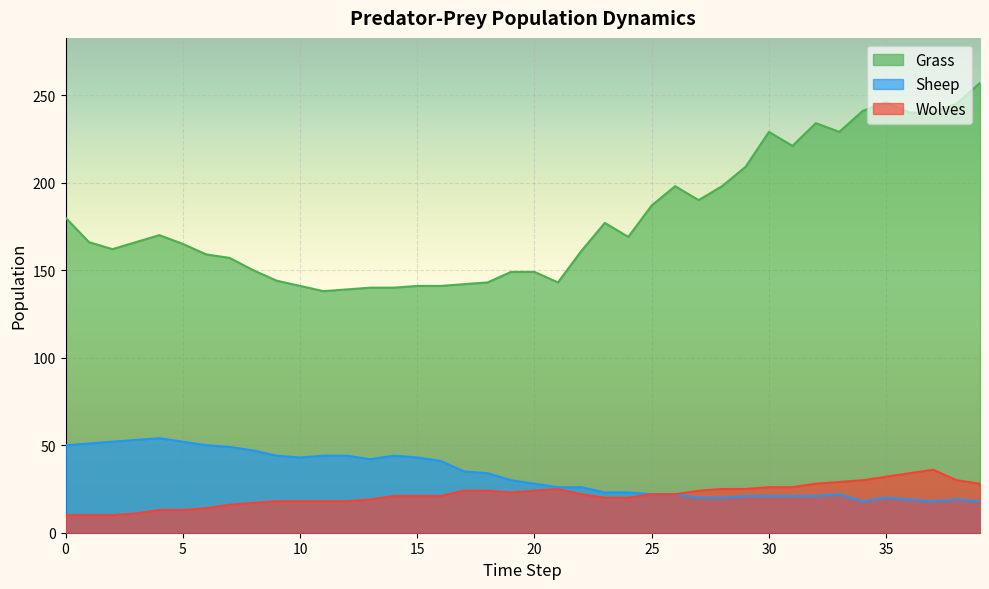

True or false: Wolves has more than 0 interior local peaks.

True